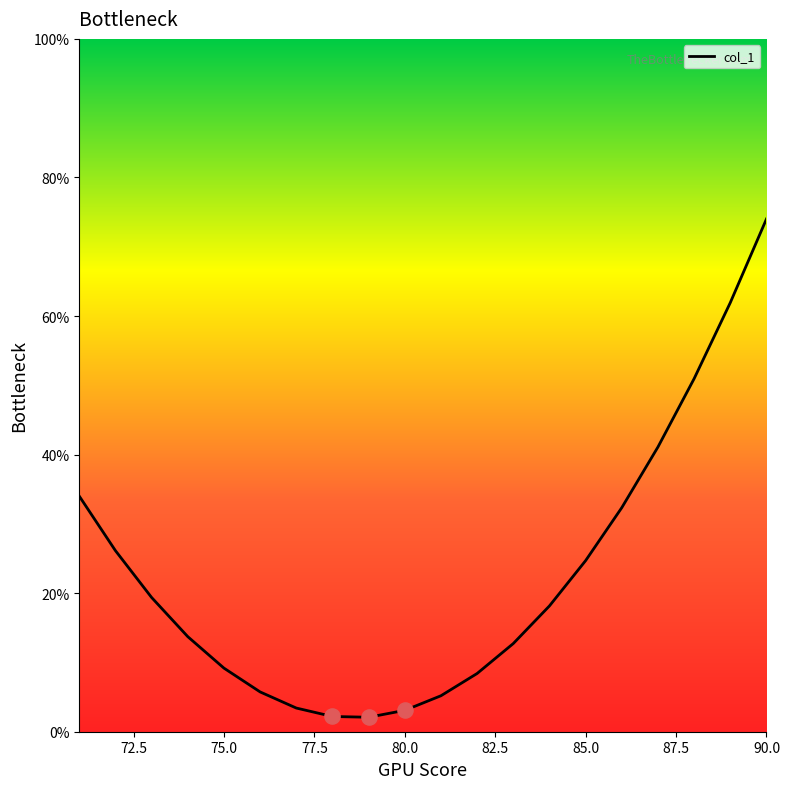

What is the maximum value shown in the chart?

74.0